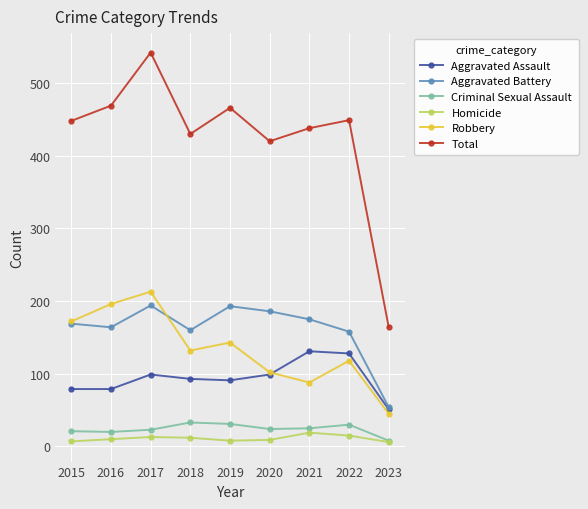

Does the chart have visible grid lines?

Yes